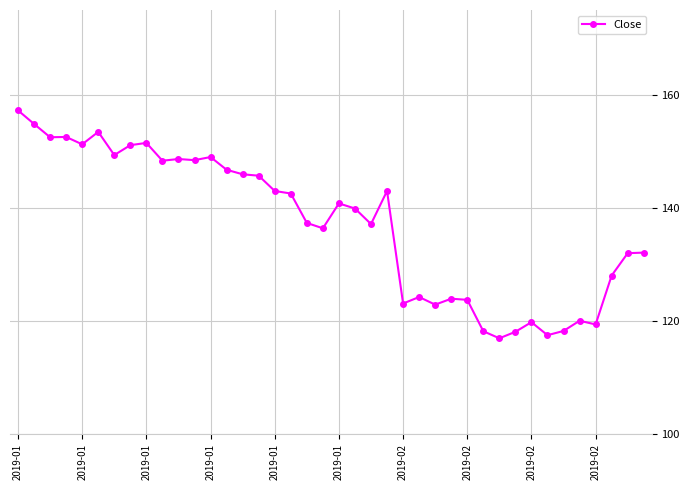

Count the number of categories in the chart.

40